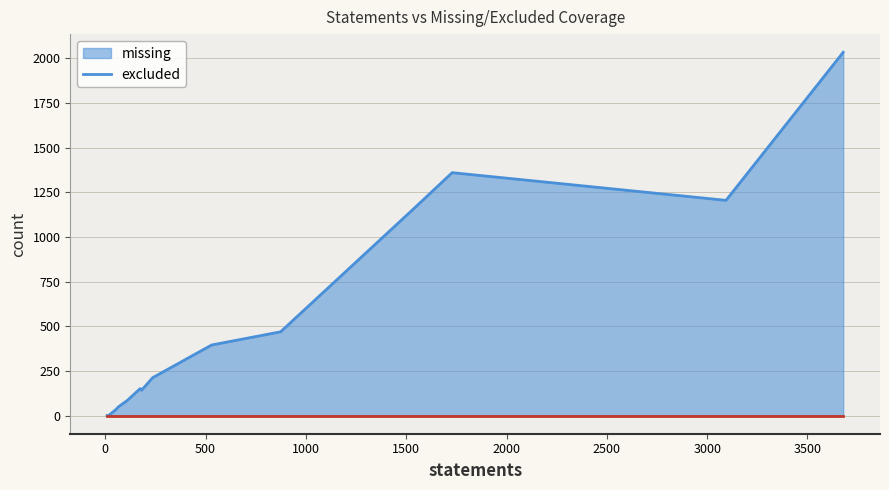

Which series has the widest spread of values?

missing